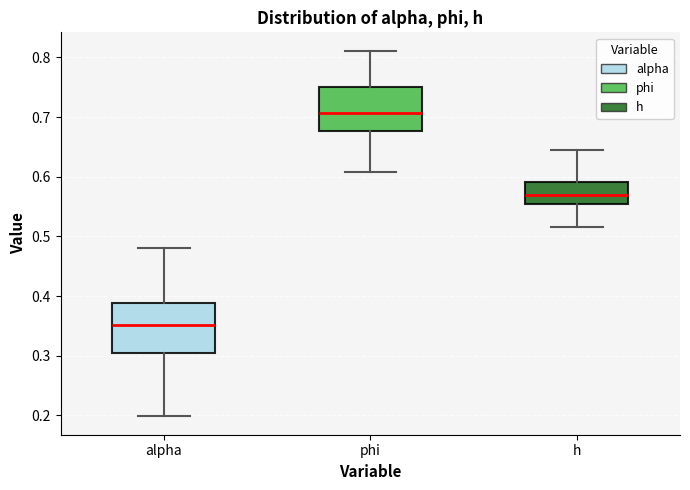

Comparing the boxes themselves (not the whiskers), which one is the tallest?

alpha